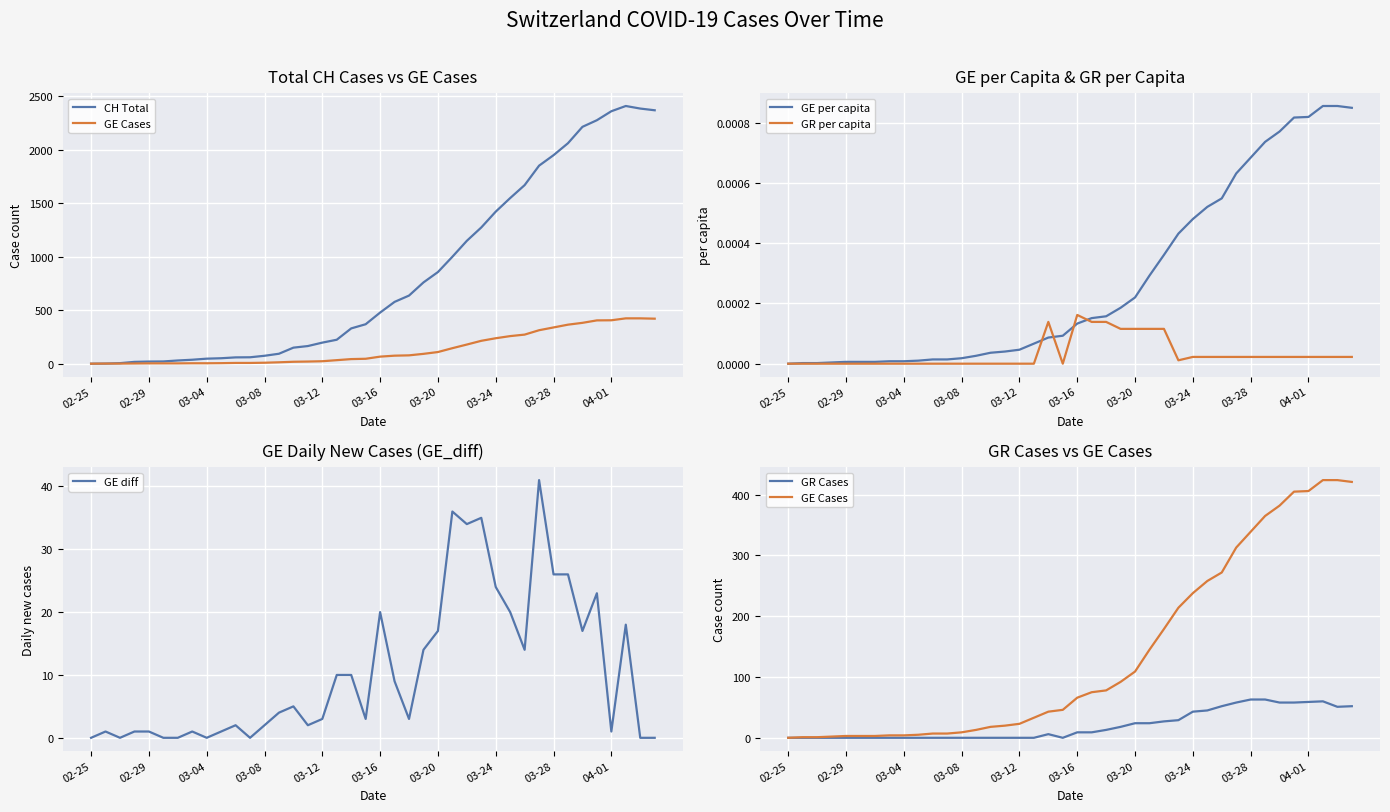

What are all the series names shown in the legend?

CH Total, GE Cases, GE per capita, GR per capita, GE diff, GR Cases